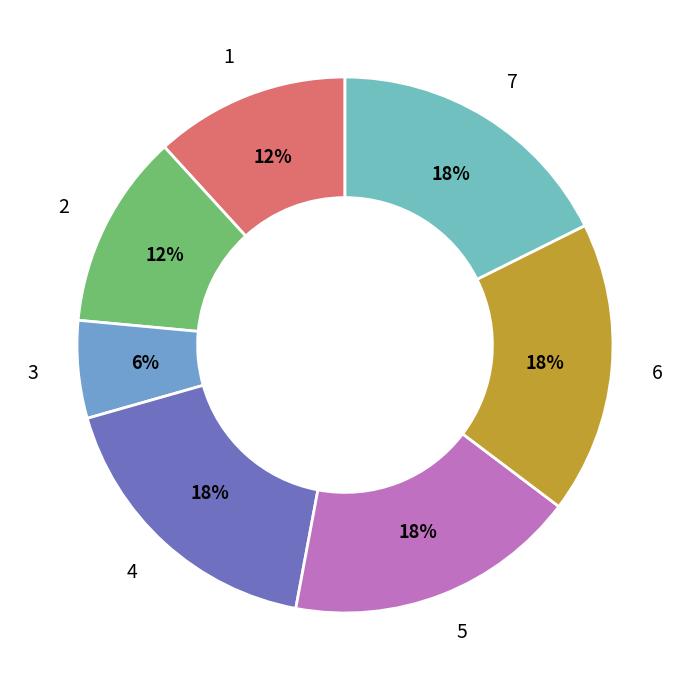

Rank the categories by value from highest to lowest.

4, 5, 6, 7, 1, 2, 3